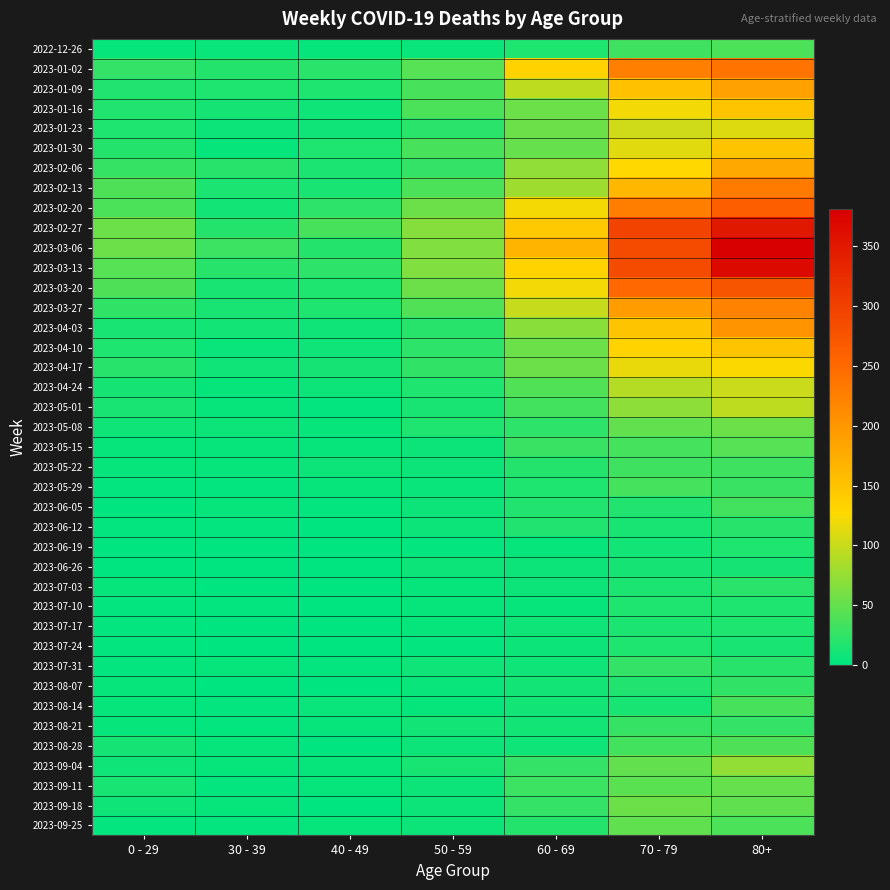

Reading left to right, extract all data points from this chart.

2022-12-26: 0 - 29=4	30 - 39=5	40 - 49=4	50 - 59=5	60 - 69=16	70 - 79=32	80+=38
2023-01-02: 0 - 29=26	30 - 39=18	40 - 49=21	50 - 59=44	60 - 69=134	70 - 79=226	80+=238
2023-01-09: 0 - 29=17	30 - 39=15	40 - 49=16	50 - 59=37	60 - 69=94	70 - 79=153	80+=189
2023-01-16: 0 - 29=17	30 - 39=11	40 - 49=8	50 - 59=38	60 - 69=54	70 - 79=121	80+=150
2023-01-23: 0 - 29=15	30 - 39=6	40 - 49=8	50 - 59=21	60 - 69=55	70 - 79=104	80+=111
2023-01-30: 0 - 29=18	30 - 39=4	40 - 49=15	50 - 59=37	60 - 69=51	70 - 79=112	80+=149
2023-02-06: 0 - 29=28	30 - 39=20	40 - 49=14	50 - 59=26	60 - 69=72	70 - 79=127	80+=179
2023-02-13: 0 - 29=39	30 - 39=14	40 - 49=13	50 - 59=38	60 - 69=80	70 - 79=165	80+=230
2023-02-20: 0 - 29=38	30 - 39=10	40 - 49=23	50 - 59=55	60 - 69=123	70 - 79=227	80+=263
2023-02-27: 0 - 29=55	30 - 39=18	40 - 49=36	50 - 59=68	60 - 69=143	70 - 79=295	80+=350
2023-03-06: 0 - 29=54	30 - 39=30	40 - 49=19	50 - 59=65	60 - 69=167	70 - 79=287	80+=381
2023-03-13: 0 - 29=44	30 - 39=20	40 - 49=23	50 - 59=65	60 - 69=133	70 - 79=286	80+=368
2023-03-20: 0 - 29=40	30 - 39=13	40 - 49=16	50 - 59=55	60 - 69=122	70 - 79=253	80+=275
2023-03-27: 0 - 29=24	30 - 39=12	40 - 49=16	50 - 59=41	60 - 69=99	70 - 79=193	80+=223
2023-04-03: 0 - 29=13	30 - 39=9	40 - 49=8	50 - 59=20	60 - 69=69	70 - 79=149	80+=203
2023-04-10: 0 - 29=15	30 - 39=5	40 - 49=8	50 - 59=23	60 - 69=54	70 - 79=133	80+=149
2023-04-17: 0 - 29=20	30 - 39=8	40 - 49=11	50 - 59=25	60 - 69=54	70 - 79=117	80+=126
2023-04-24: 0 - 29=11	30 - 39=3	40 - 49=7	50 - 59=16	60 - 69=41	70 - 79=90	80+=101
2023-05-01: 0 - 29=13	30 - 39=4	40 - 49=2	50 - 59=12	60 - 69=33	70 - 79=71	80+=95
2023-05-08: 0 - 29=8	30 - 39=6	40 - 49=4	50 - 59=15	60 - 69=23	70 - 79=50	80+=54
2023-05-15: 0 - 29=4	30 - 39=4	40 - 49=3	50 - 59=7	60 - 69=29	70 - 79=35	80+=44
2023-05-22: 0 - 29=3	30 - 39=3	40 - 49=6	50 - 59=6	60 - 69=18	70 - 79=32	80+=32
2023-05-29: 0 - 29=2	30 - 39=2	40 - 49=3	50 - 59=5	60 - 69=15	70 - 79=35	80+=29
2023-06-05: 0 - 29=1	30 - 39=3	40 - 49=2	50 - 59=6	60 - 69=17	70 - 79=17	80+=33
2023-06-12: 0 - 29=2	30 - 39=2	40 - 49=1	50 - 59=6	60 - 69=17	70 - 79=13	80+=20
2023-06-19: 0 - 29=1	30 - 39=1	40 - 49=1	50 - 59=2	60 - 69=4	70 - 79=10	80+=16
2023-06-26: 0 - 29=1	30 - 39=1	40 - 49=0	50 - 59=6	60 - 69=7	70 - 79=11	80+=11
2023-07-03: 0 - 29=3	30 - 39=0	40 - 49=0	50 - 59=3	60 - 69=6	70 - 79=14	80+=22
2023-07-10: 0 - 29=2	30 - 39=2	40 - 49=1	50 - 59=3	60 - 69=4	70 - 79=15	80+=16
2023-07-17: 0 - 29=2	30 - 39=0	40 - 49=0	50 - 59=4	60 - 69=8	70 - 79=14	80+=15
2023-07-24: 0 - 29=2	30 - 39=1	40 - 49=1	50 - 59=2	60 - 69=7	70 - 79=16	80+=13
2023-07-31: 0 - 29=2	30 - 39=3	40 - 49=2	50 - 59=8	60 - 69=8	70 - 79=26	80+=20
2023-08-07: 0 - 29=4	30 - 39=1	40 - 49=0	50 - 59=5	60 - 69=9	70 - 79=17	80+=24
2023-08-14: 0 - 29=4	30 - 39=2	40 - 49=5	50 - 59=3	60 - 69=9	70 - 79=12	80+=36
2023-08-21: 0 - 29=3	30 - 39=2	40 - 49=4	50 - 59=10	60 - 69=10	70 - 79=27	80+=26
2023-08-28: 0 - 29=11	30 - 39=3	40 - 49=1	50 - 59=6	60 - 69=8	70 - 79=33	80+=40
2023-09-04: 0 - 29=8	30 - 39=4	40 - 49=3	50 - 59=13	60 - 69=26	70 - 79=50	80+=74
2023-09-11: 0 - 29=12	30 - 39=2	40 - 49=3	50 - 59=6	60 - 69=30	70 - 79=45	80+=51
2023-09-18: 0 - 29=8	30 - 39=3	40 - 49=1	50 - 59=6	60 - 69=26	70 - 79=54	80+=49
2023-09-25: 0 - 29=2	30 - 39=2	40 - 49=3	50 - 59=7	60 - 69=19	70 - 79=49	80+=38